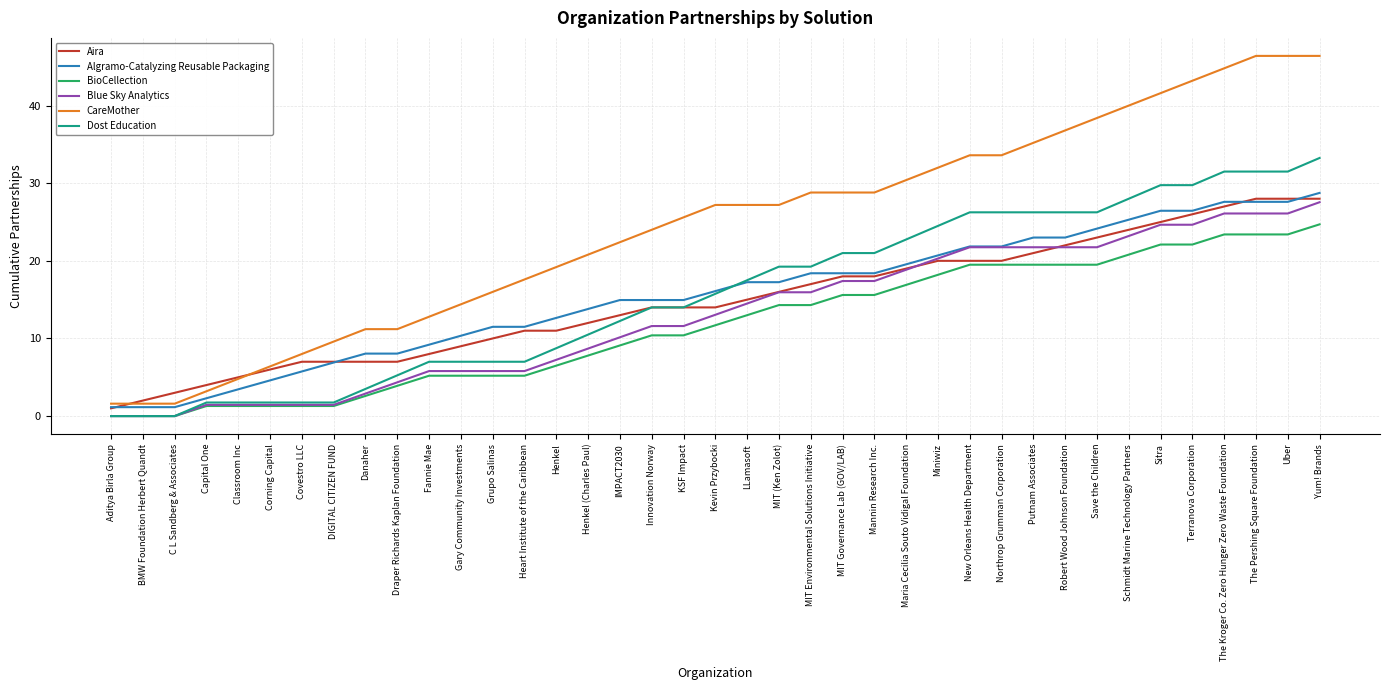

What are all the series names shown in the legend?

Aira, Algramo-Catalyzing Reusable Packaging, BioCellection, Blue Sky Analytics, CareMother, Dost Education